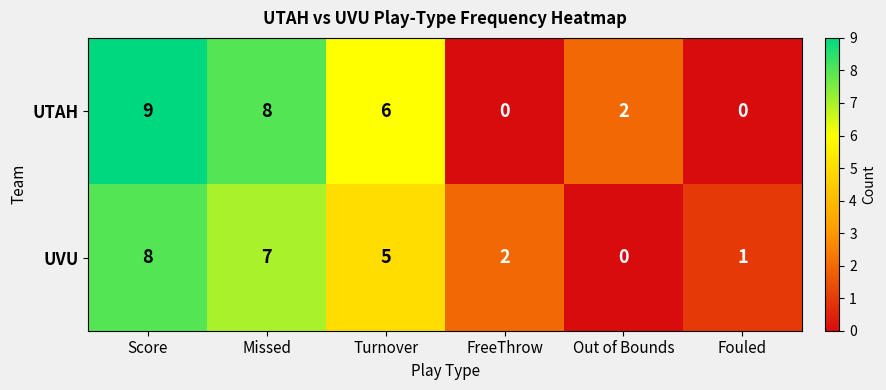

At which category does the chart reach its peak across all series?

Score